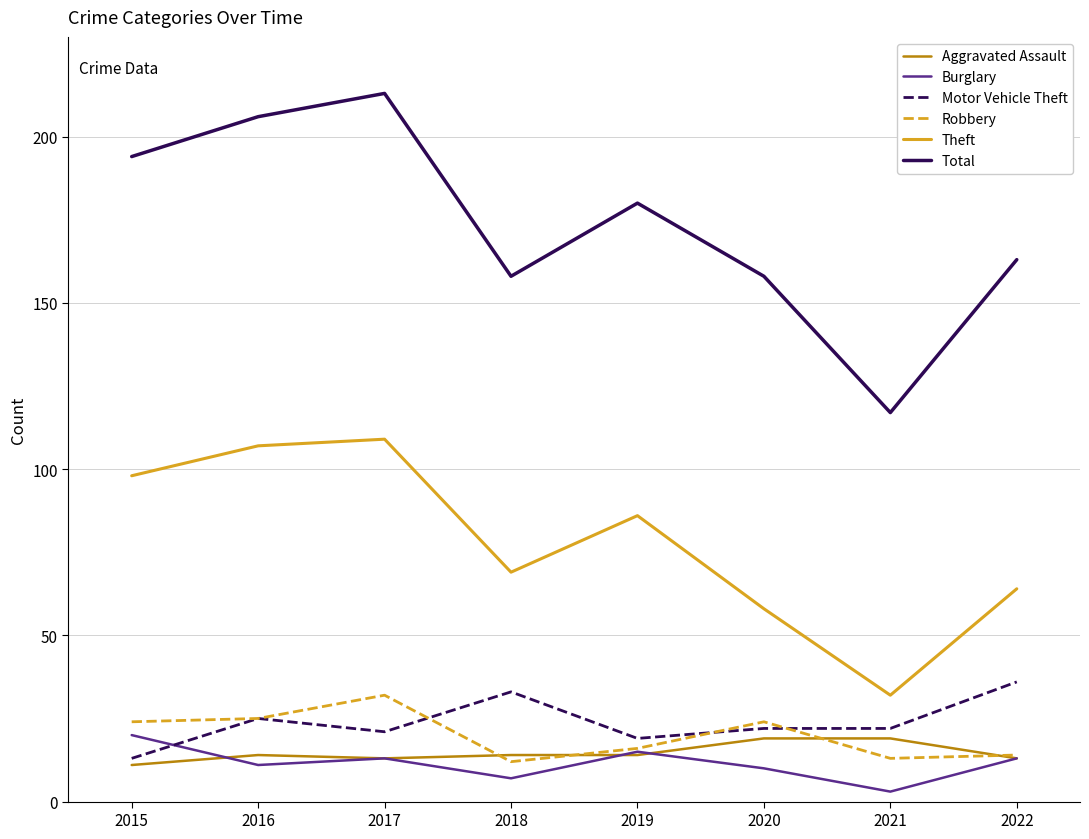

Is it true that Total equals 158 at 2020?

True